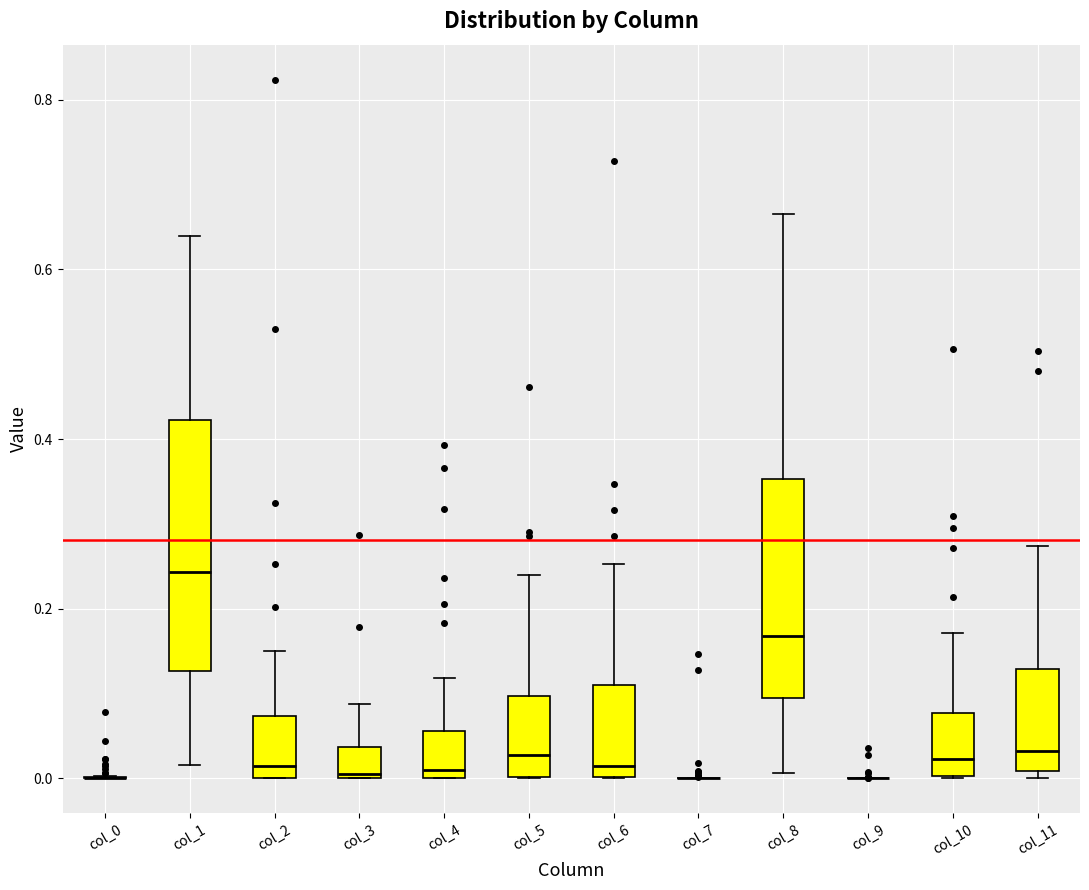

Which box is the tallest, from its lower edge to its upper edge?

col_1